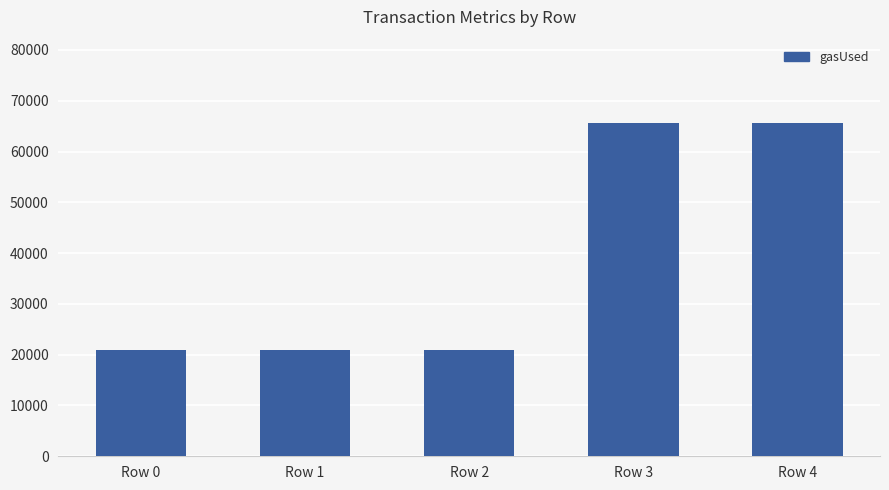

What is the minimum value shown in the chart?

21000